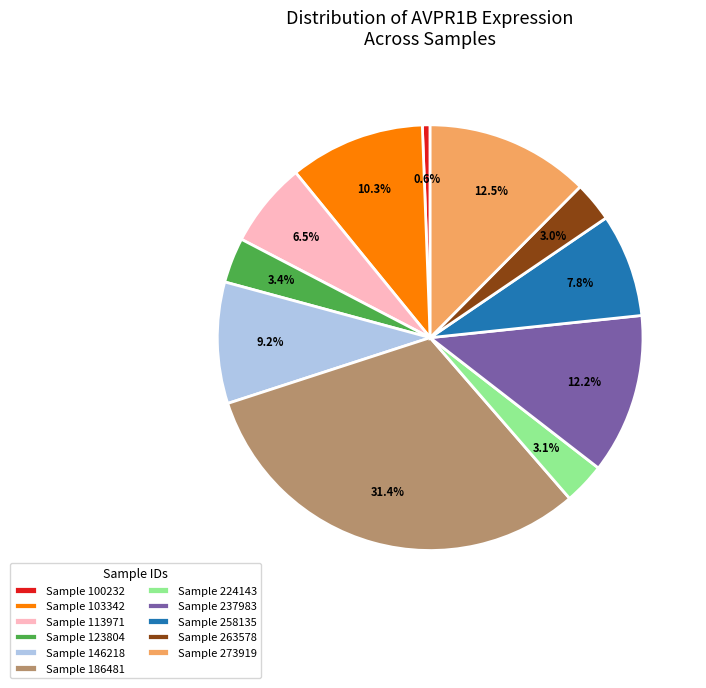

Does Sample 258135 account for over 50% of the chart?

No